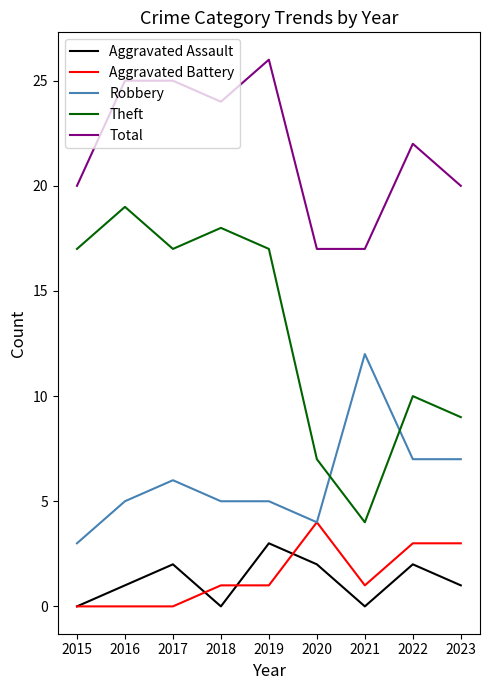

In Theft, how many points are higher than both neighbors (excluding endpoints)?

3